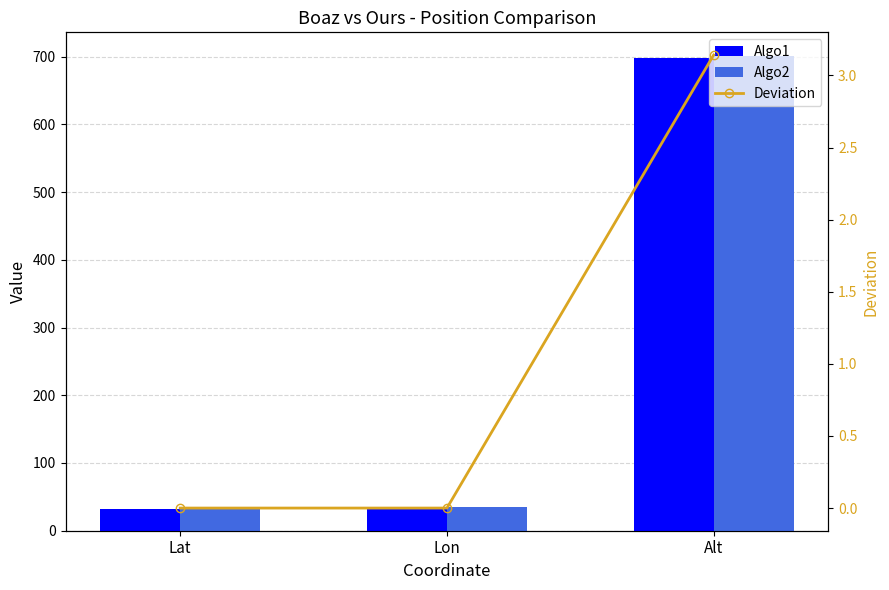

At how many categories does at least one series exceed 604?

1